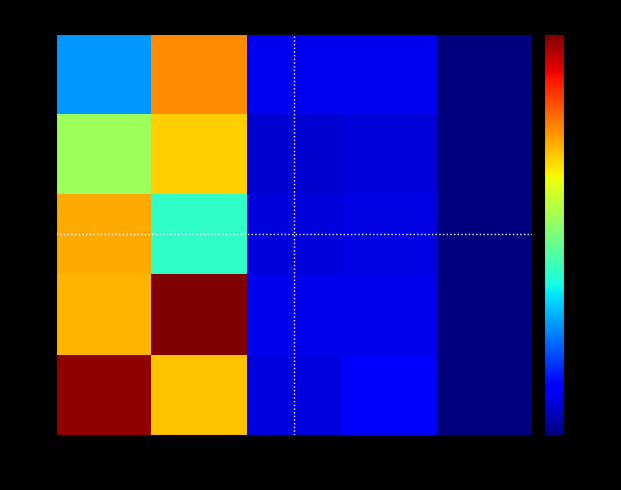

Reading right to left, what are all the values shown in this chart?

2: 2=0.0	1=1.0	0=1.0	−1=7.6	−2=2.8
1: 2=0.0	1=0.8	0=0.7	−1=6.9	−2=5.4
0: 2=0.0	1=0.9	0=0.8	−1=4.1	−2=7.3
−1: 2=0.0	1=1.0	0=1.0	−1=10.0	−2=7.2
−2: 2=0.0	1=1.2	0=0.9	−1=7.0	−2=9.8